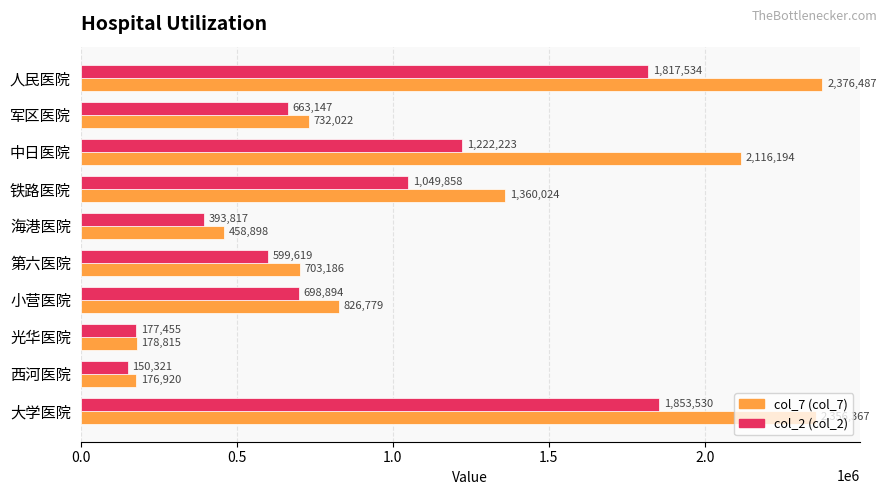

What is the spread (max minus min) of values at 铁路医院?

310166